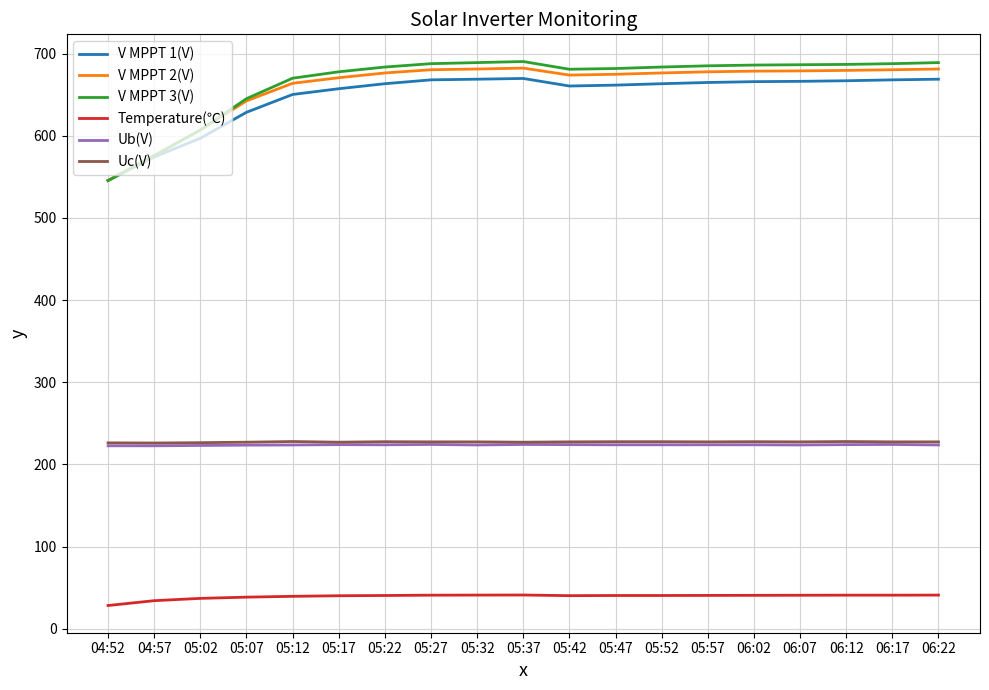

True or false: Temperature(℃) has a value of 40.2 at 05:42.

True